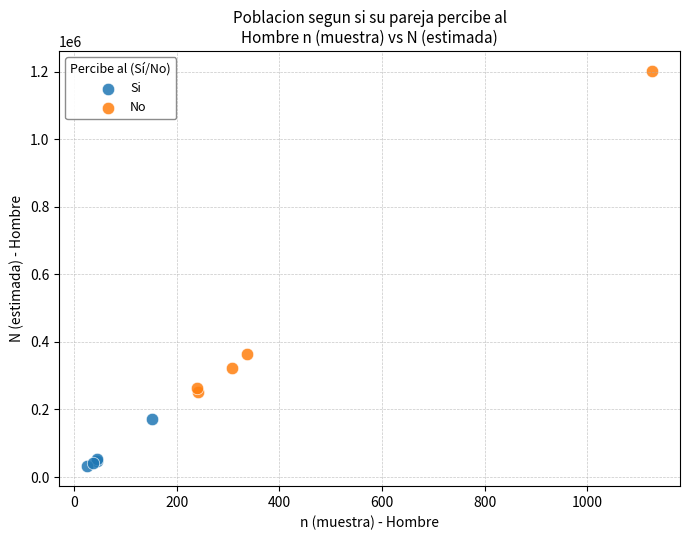

Which series has the largest Y range (max minus min)?

No